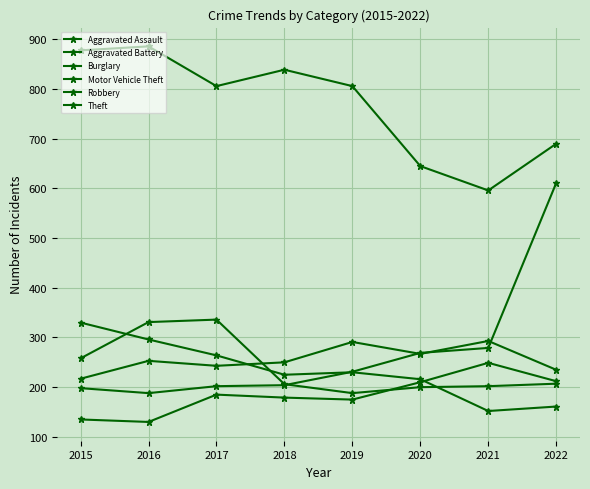

How many data points in Aggravated Assault are less than 185?

4